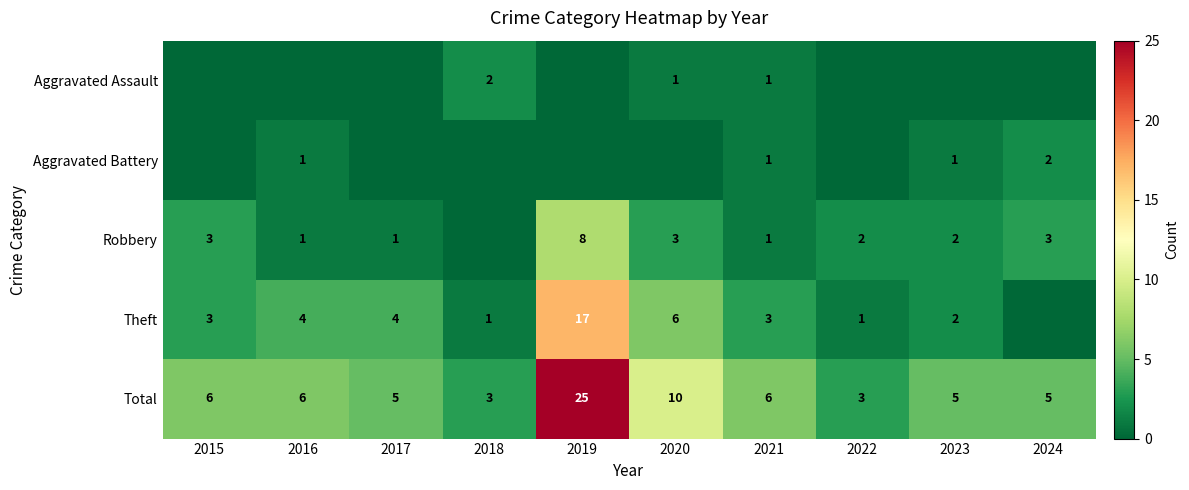

What is the sum of the Total values at 2021 and 2024?

11